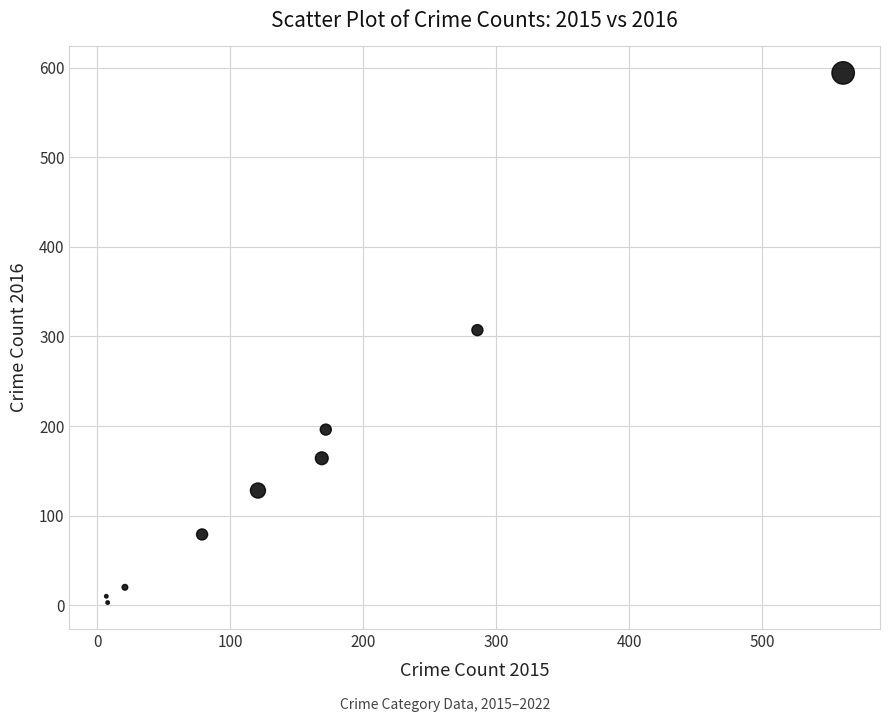

What is the average Y value?

167